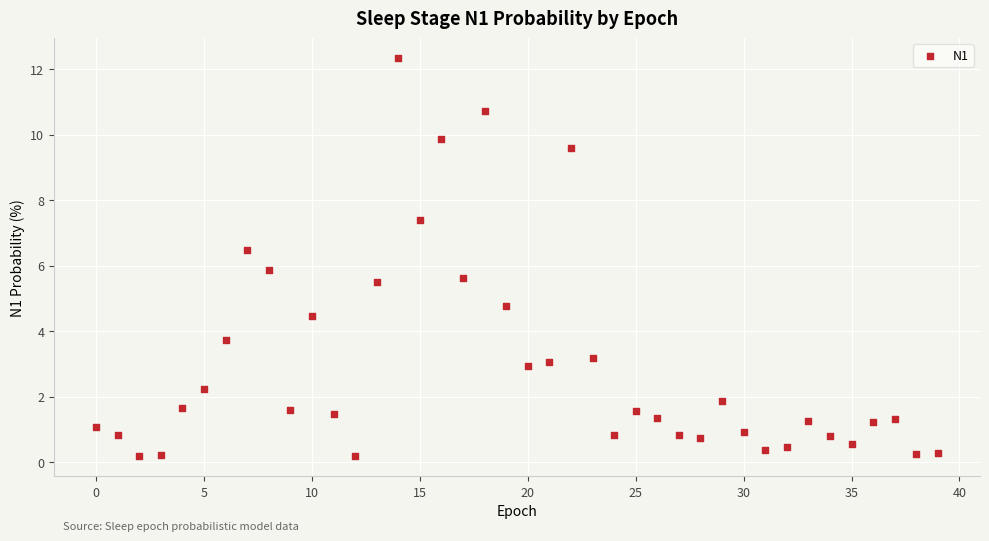

What is the range of Y values (max minus min)?

12.2